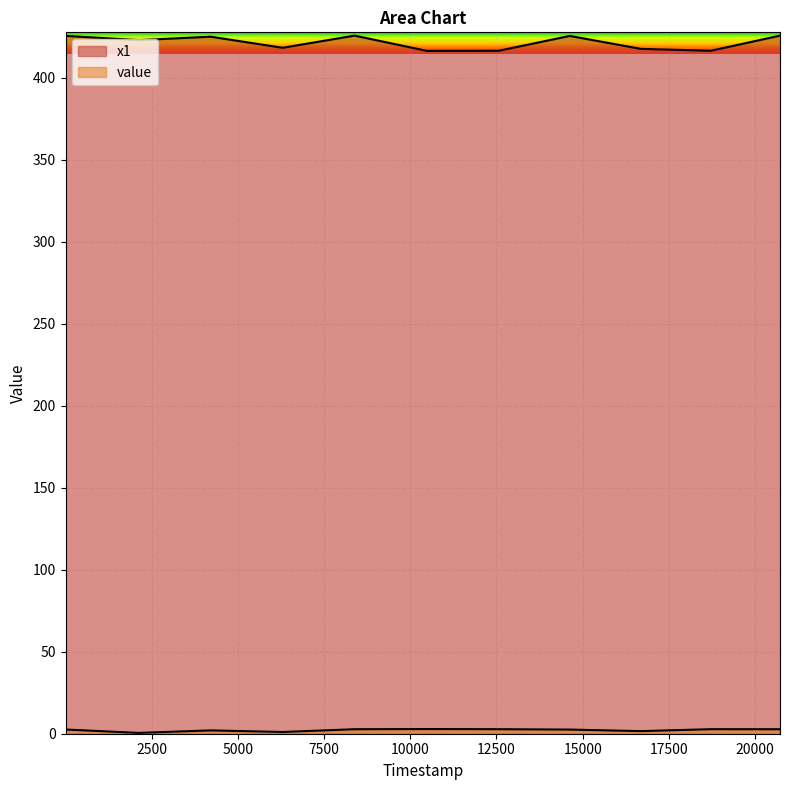

What is the difference between the x1 values at 20722 and 16688?

8.1